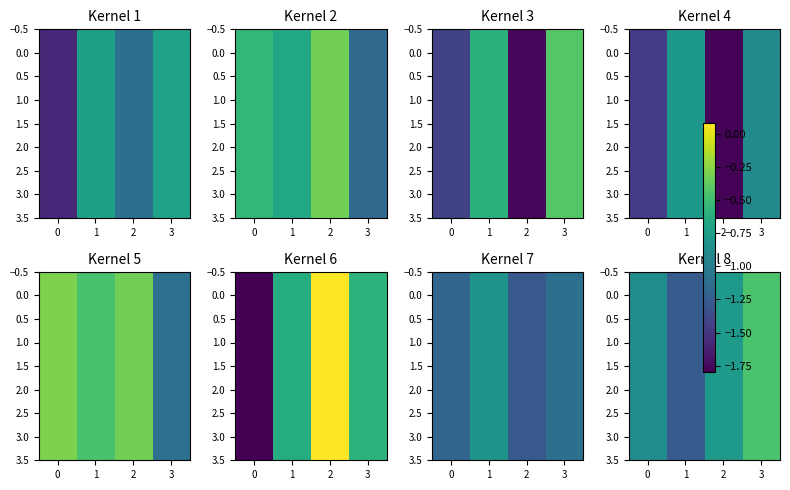

The value of 3.0 at 3 is -0.2. True or false?

False